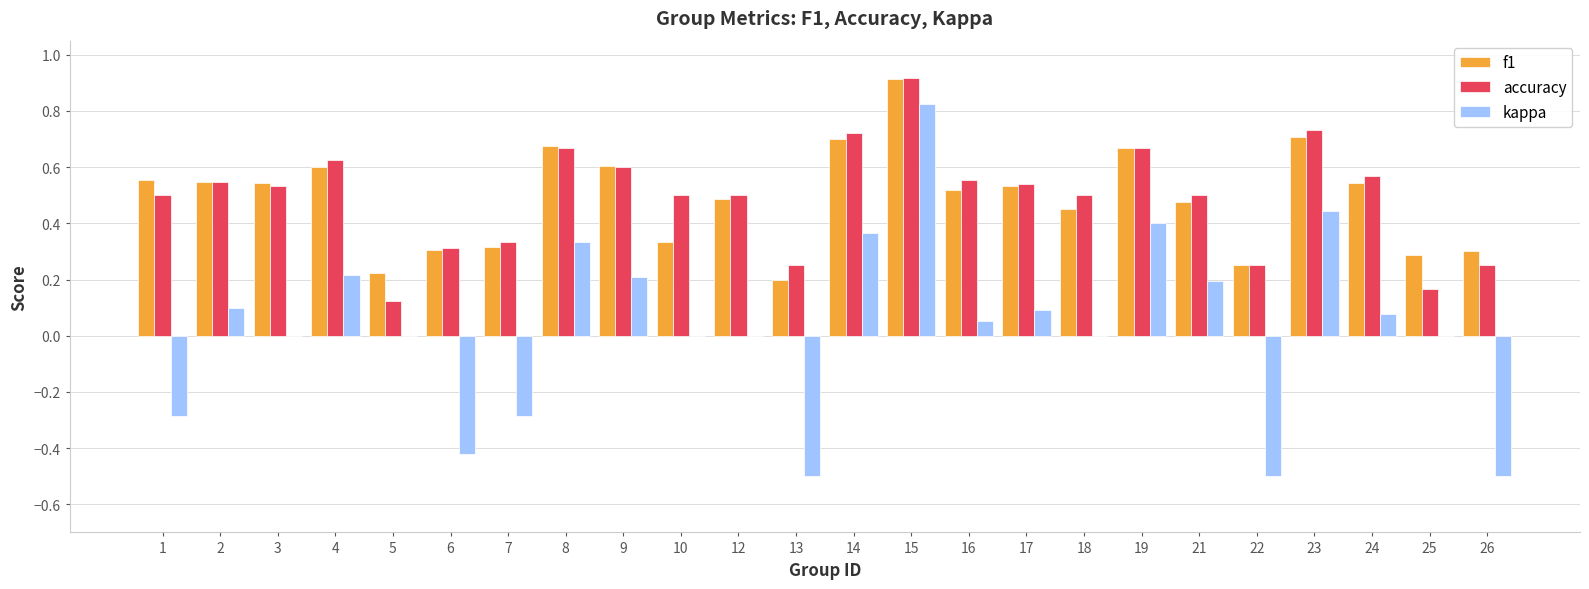

Which series has the widest spread of values?

kappa